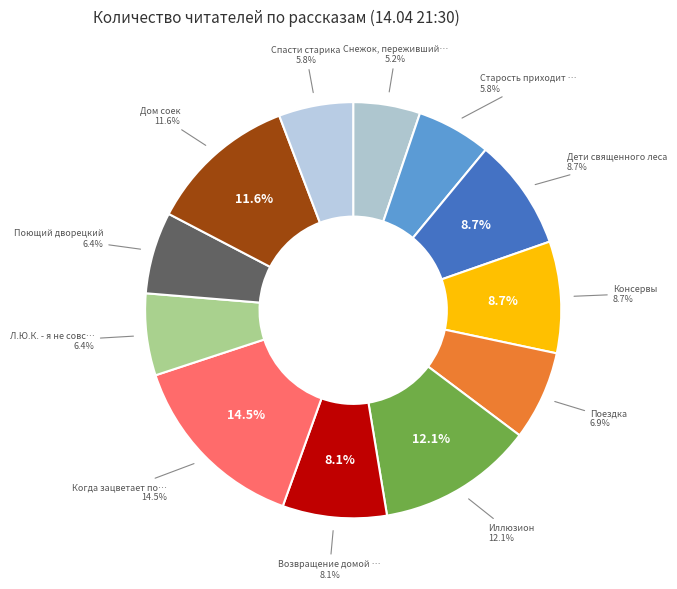

To the nearest percent, what is the difference between the largest and smallest slice percentages?

9%